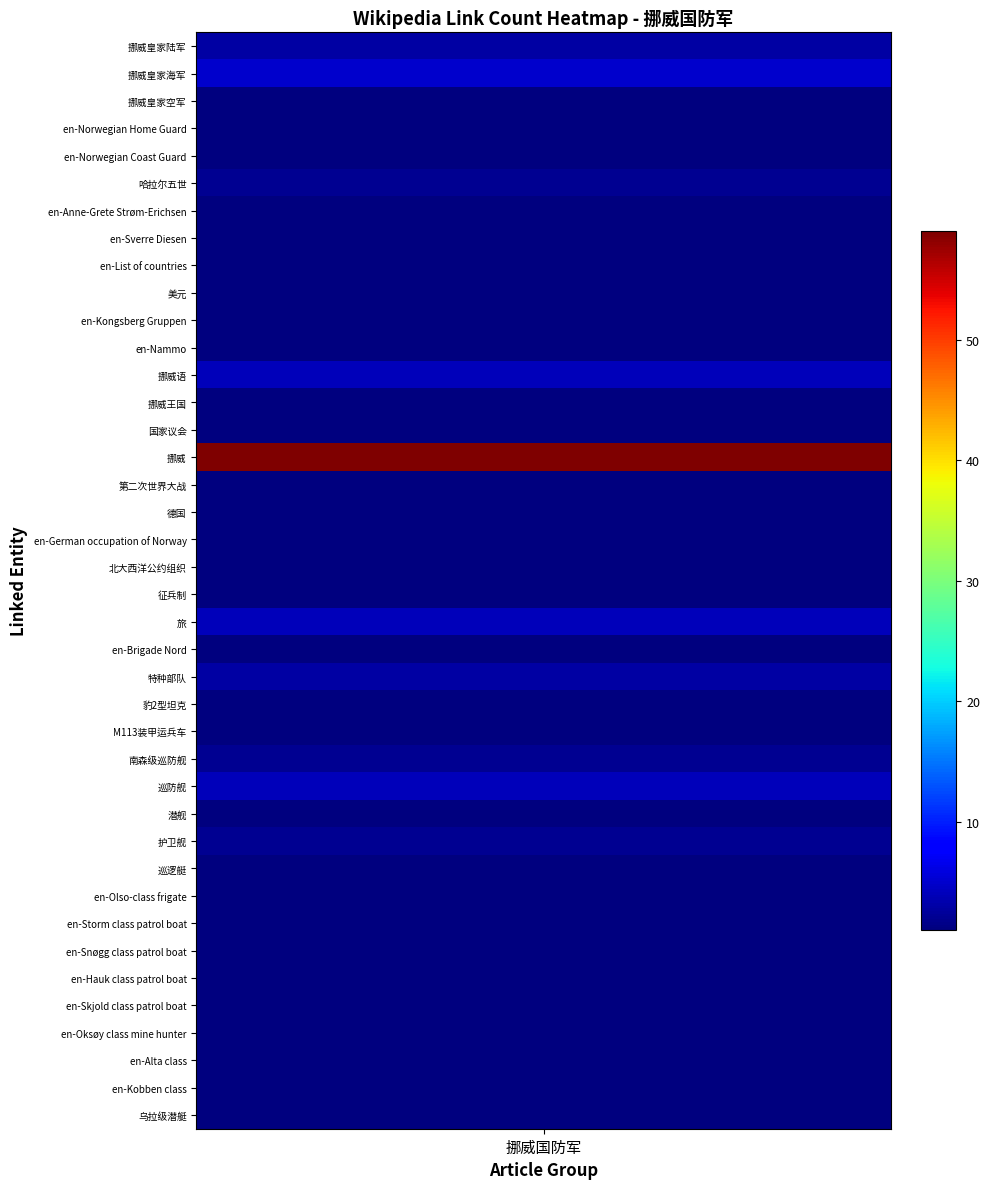

What is the average value?

3